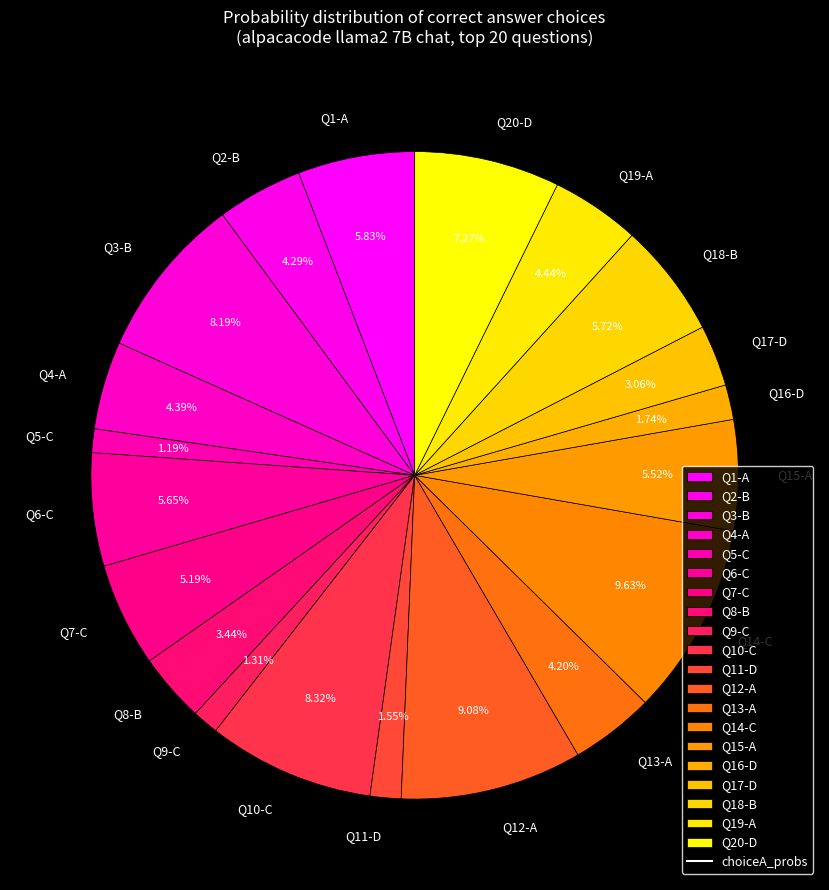

Do Q6-C and Q18-B together represent more than half of the pie?

No